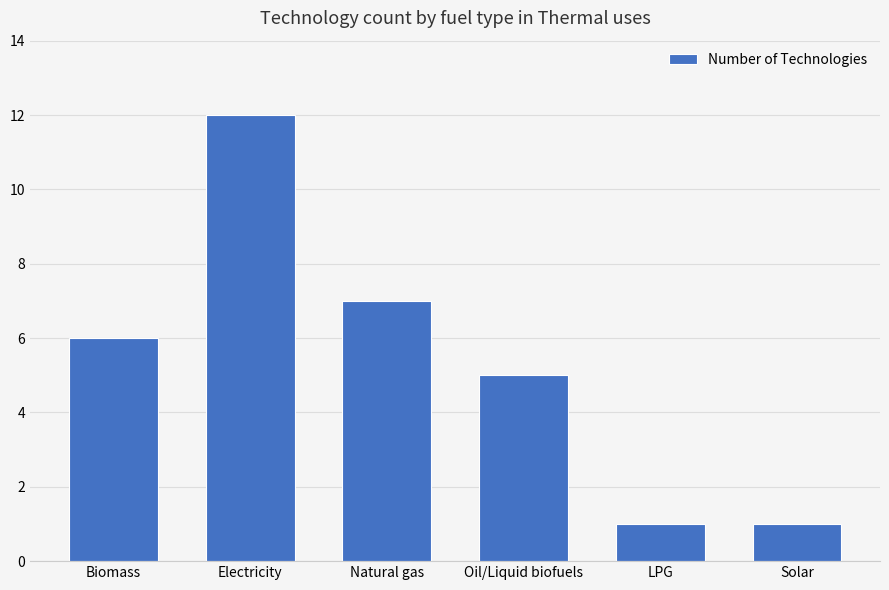

Is it true that the value at LPG is 1?

True